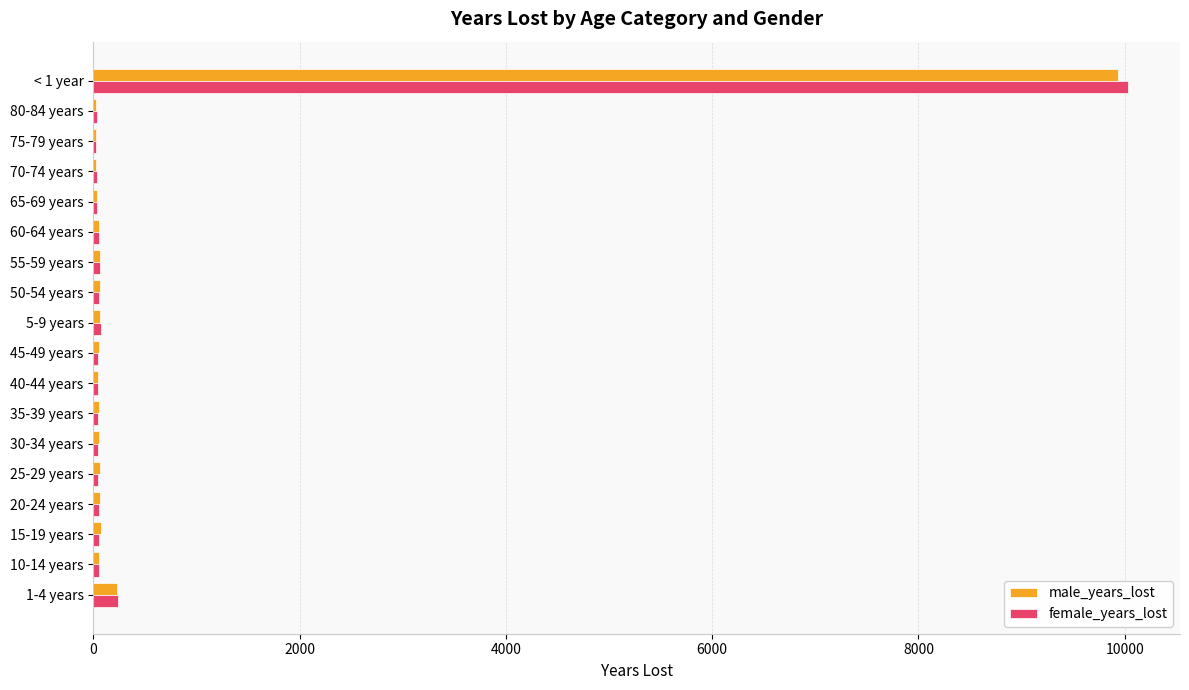

At which category is the sum across all series the highest?

< 1 year